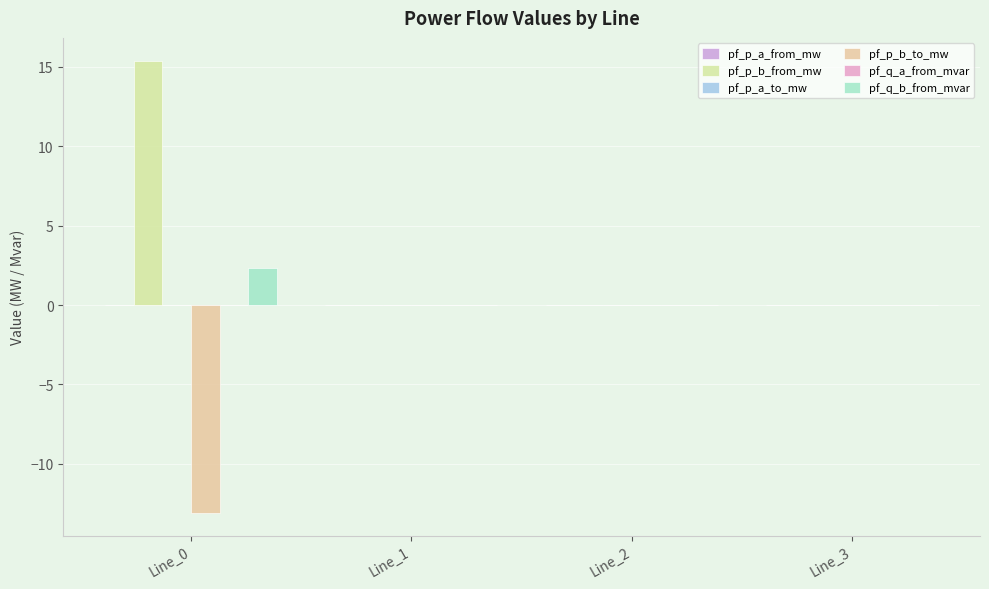

How many distinct data groups are displayed?

6